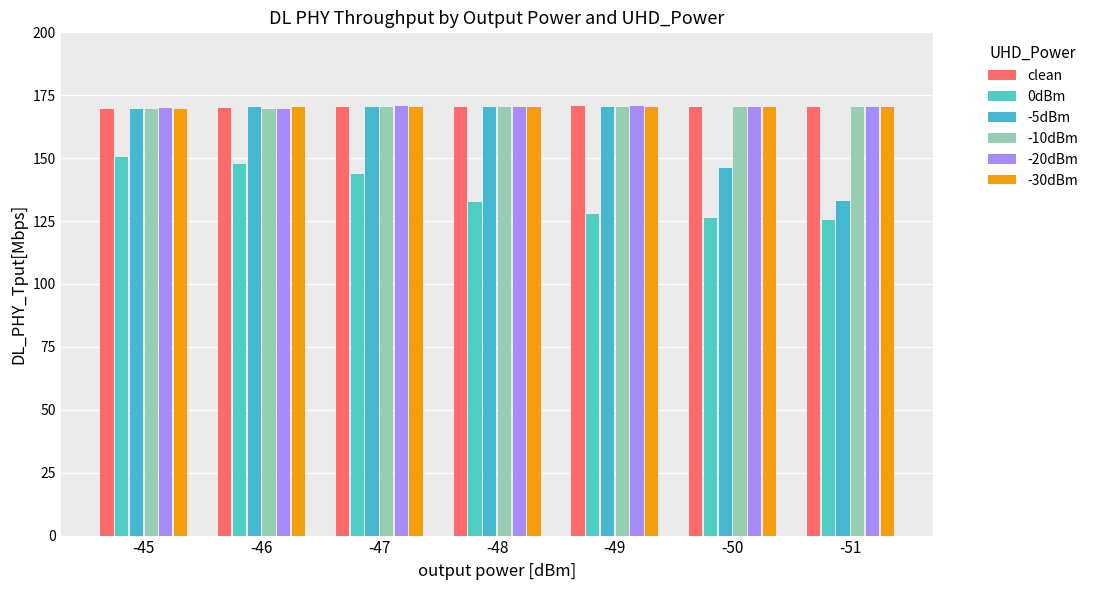

What is the smallest value displayed?

125.2